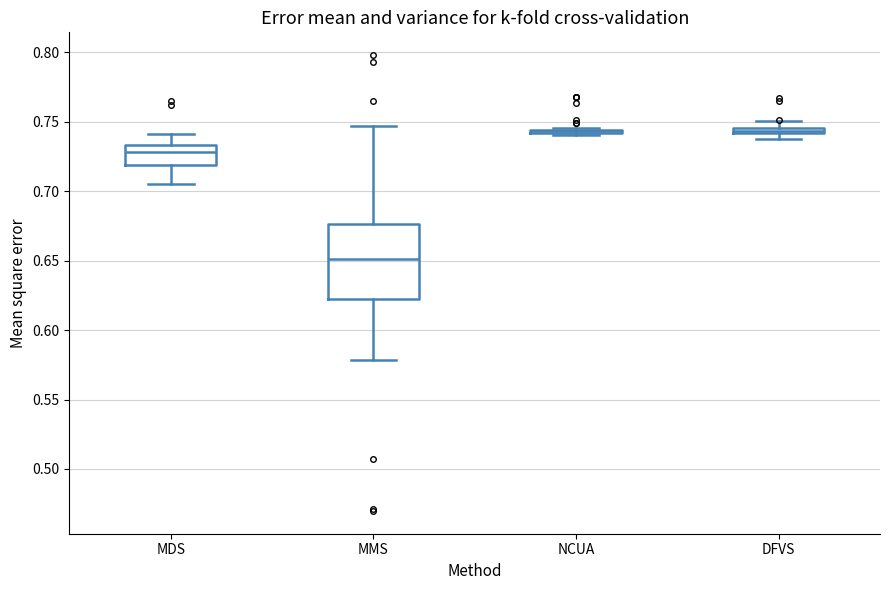

Where is the upper edge of the box for MMS on the y-axis? The values are not printed on the chart, so give them approximately, as read against the axis.

0.675